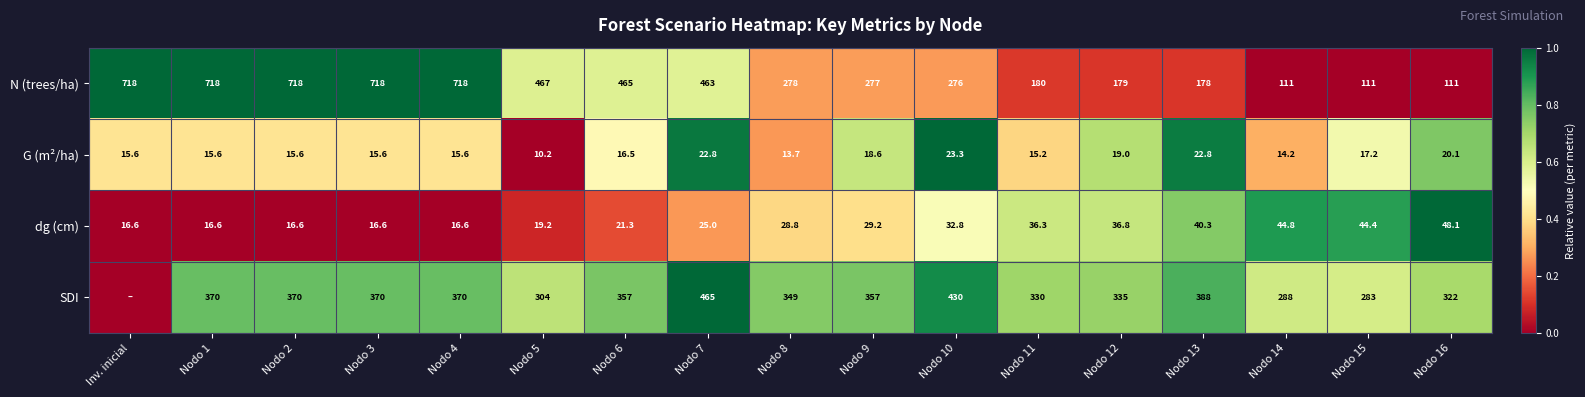

Is the value of G (m²/ha) at Inv. inicial greater than the value of N (trees/ha) at Nodo 3?

No